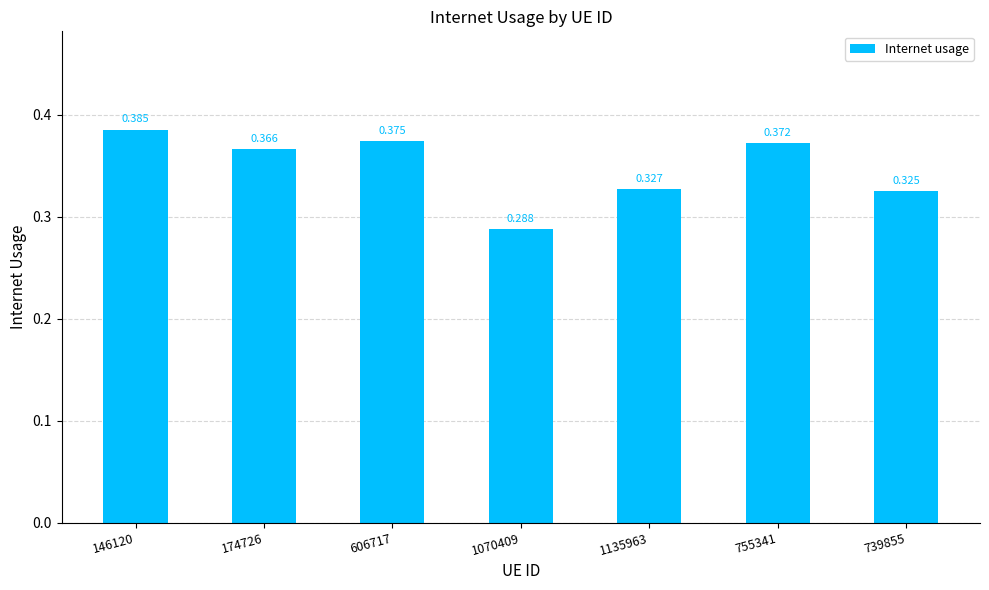

What is the label of the 4th bar from the right?

1070409